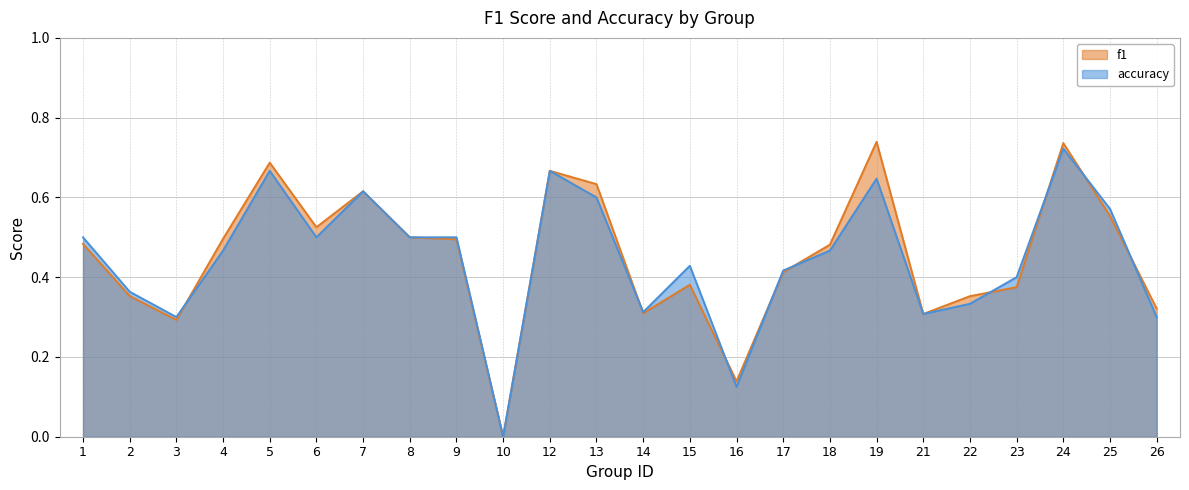

Count the number of categories in the chart.

24